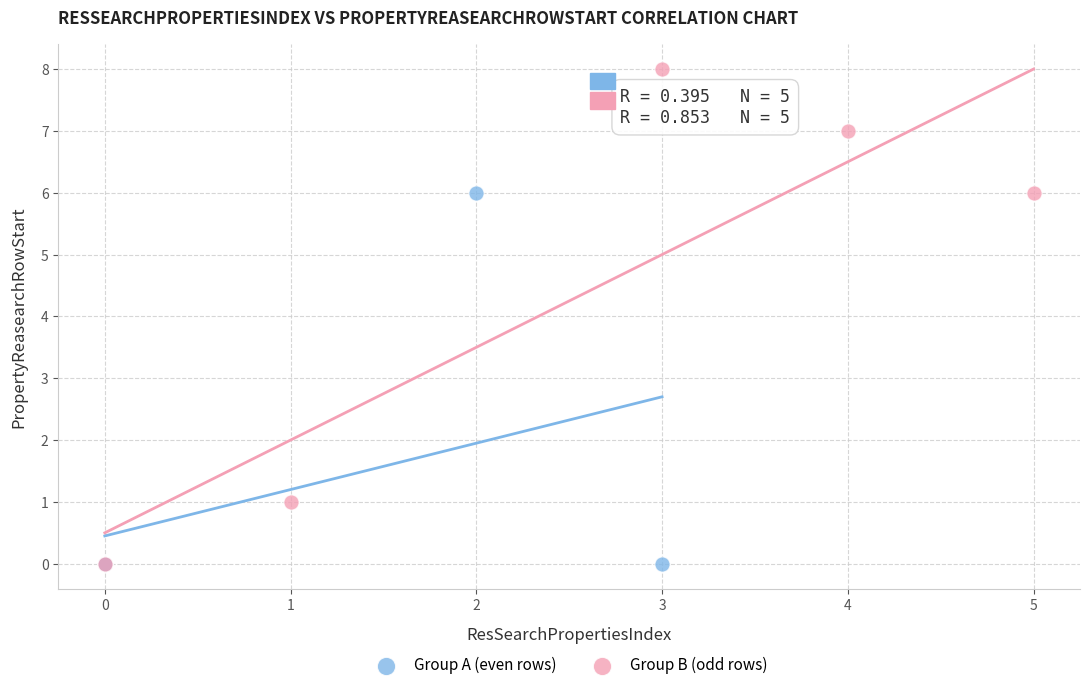

Which series has the largest Y range (max minus min)?

Group B (odd rows)